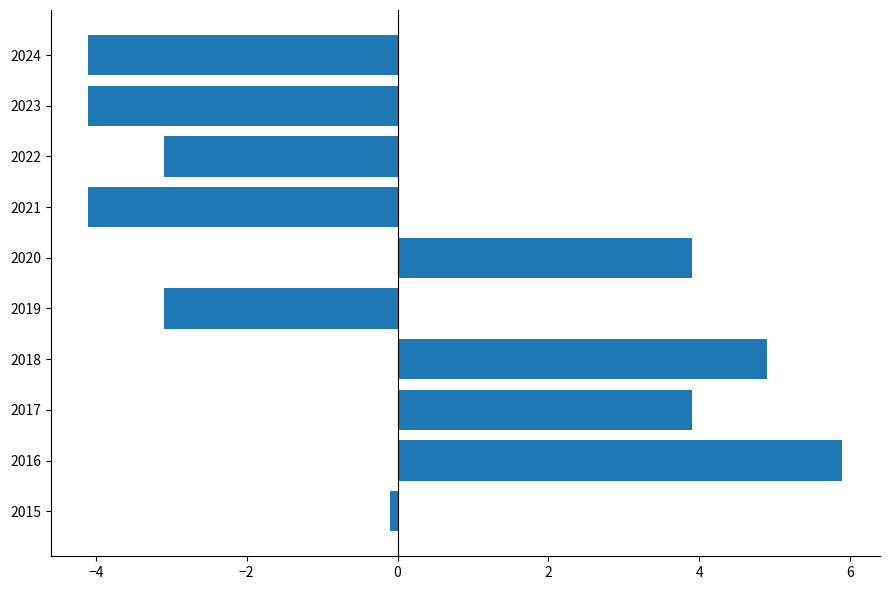

Reading bottom to top, what are all the values shown in this chart?

-0.1	5.9	3.9	4.9	-3.1	3.9	-4.1	-3.1	-4.1	-4.1